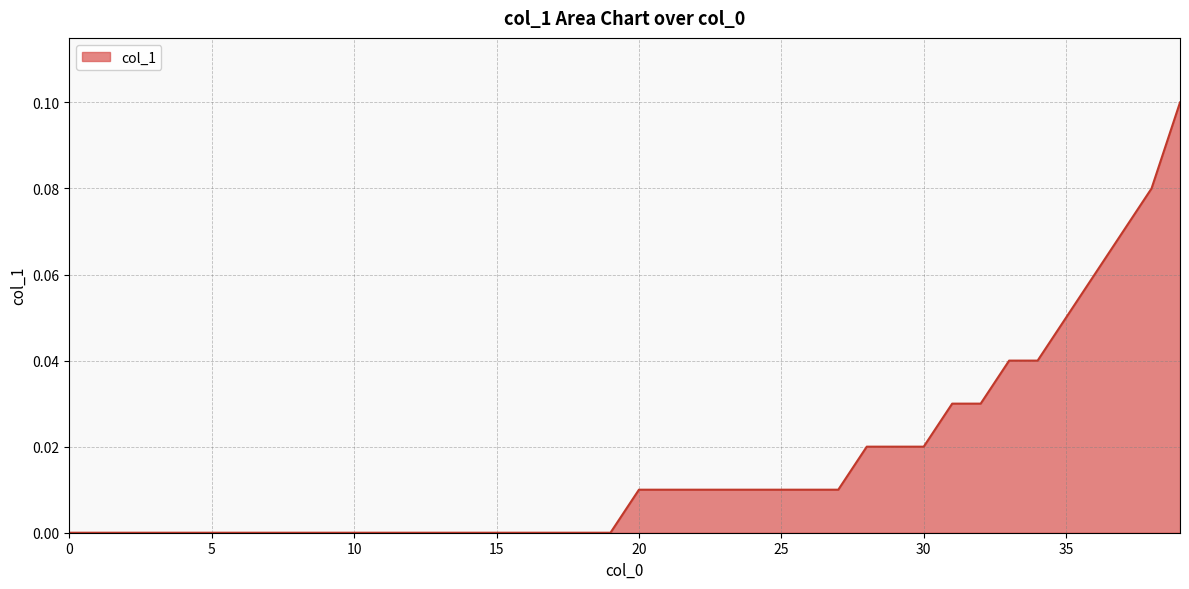

What is the sum of all values?

0.6